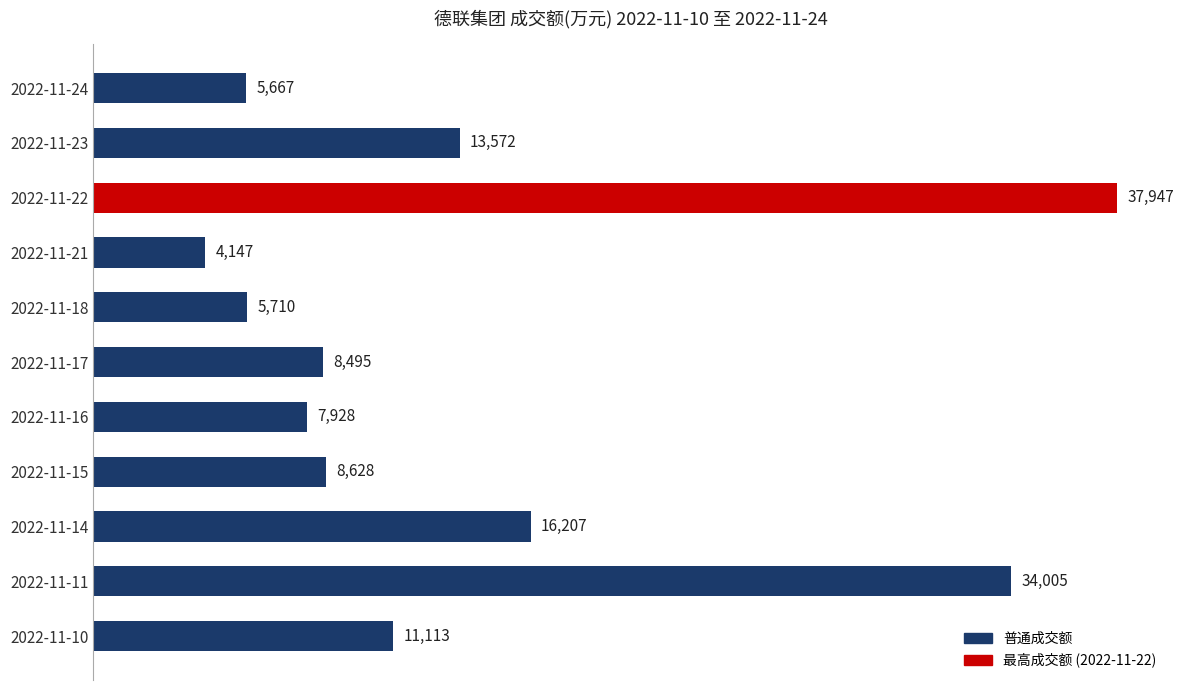

What is the value of the 11th bar from the top?

11113